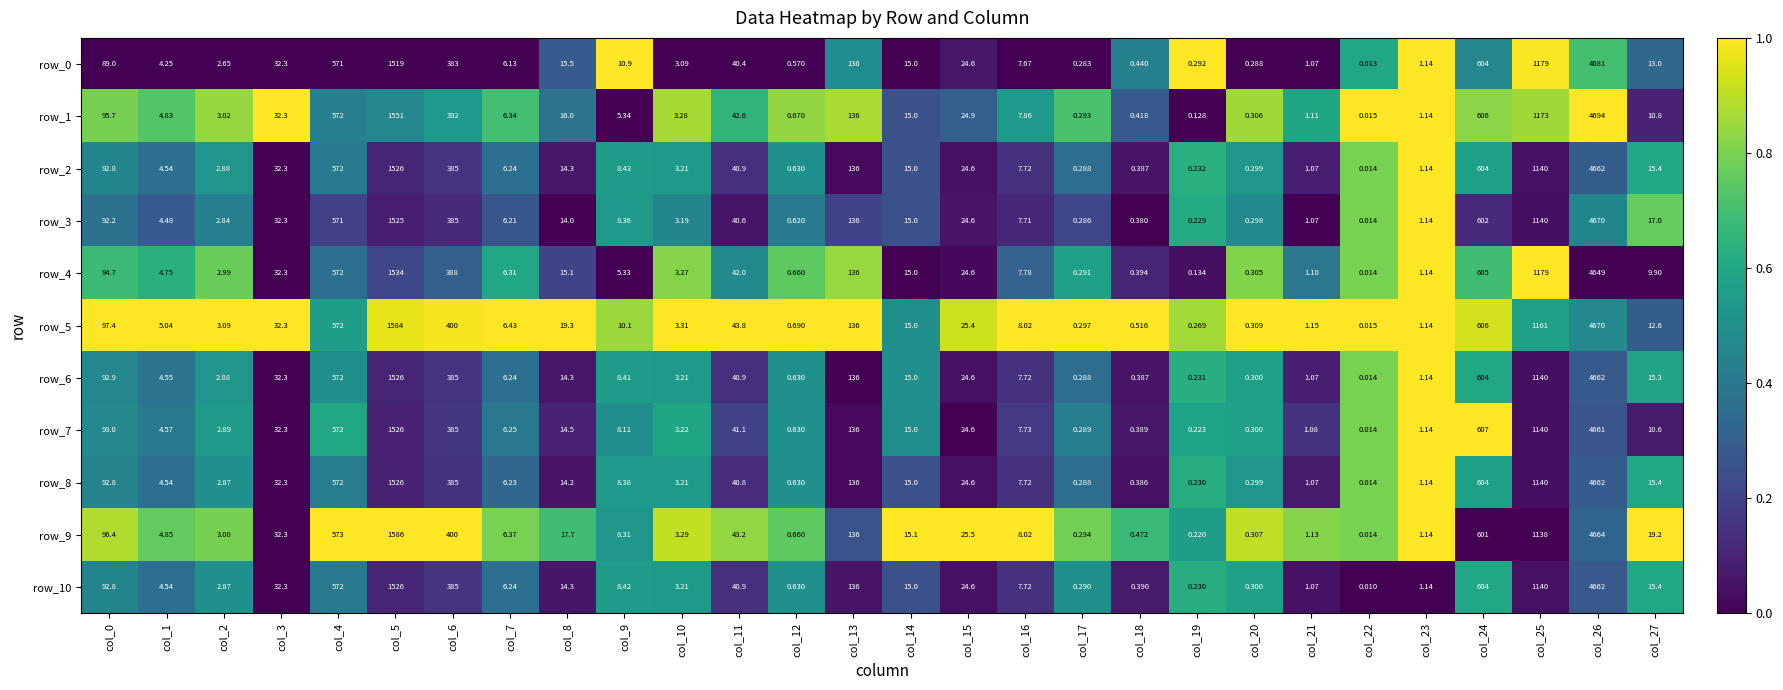

What value does the row_4 series have at col_17?

0.3